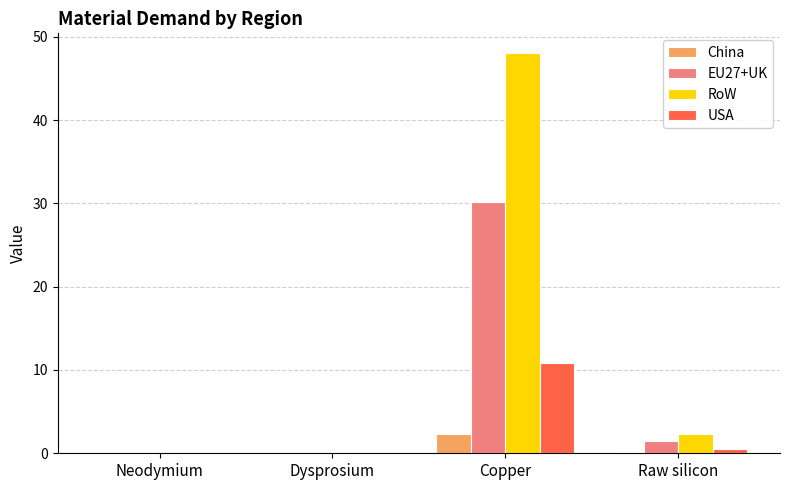

Which label corresponds to the largest value in the chart?

Copper